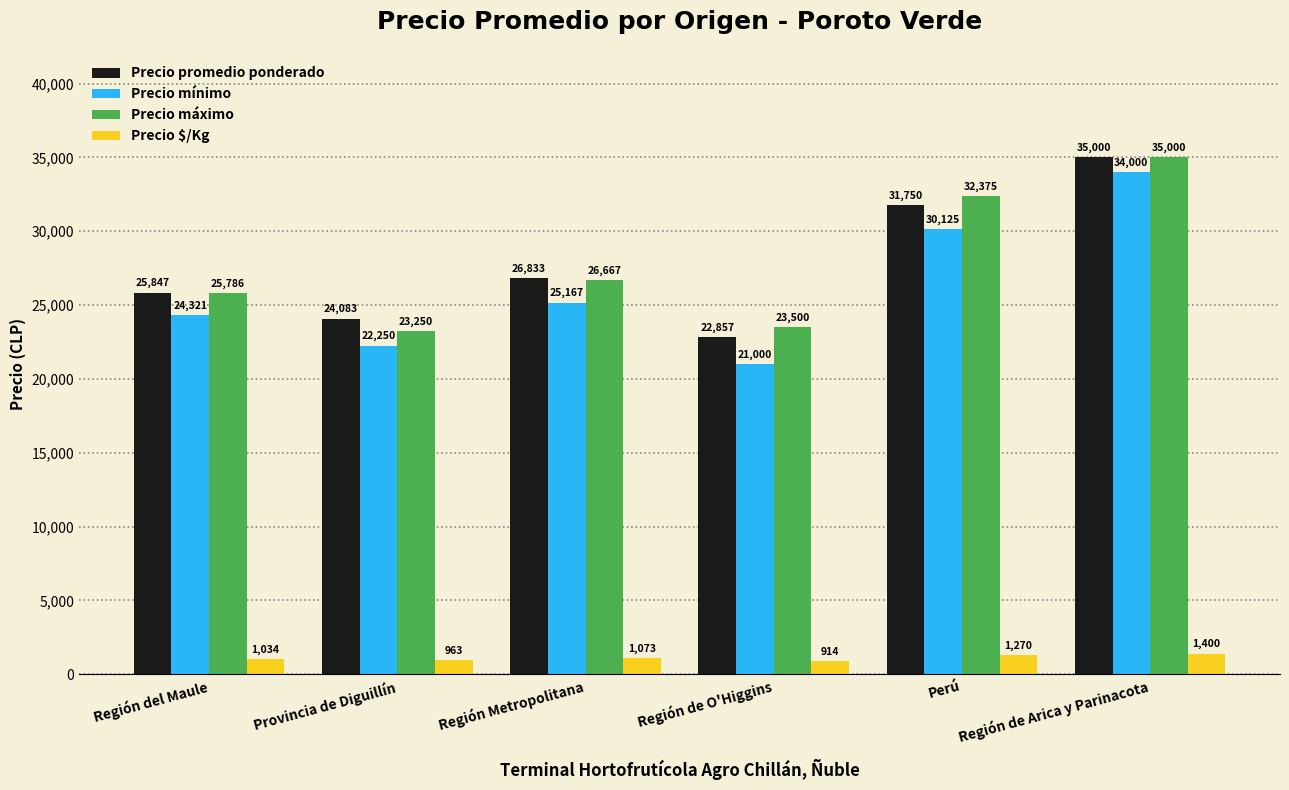

What are all the series names shown in the legend?

Precio promedio ponderado, Precio mínimo, Precio máximo, Precio $/Kg